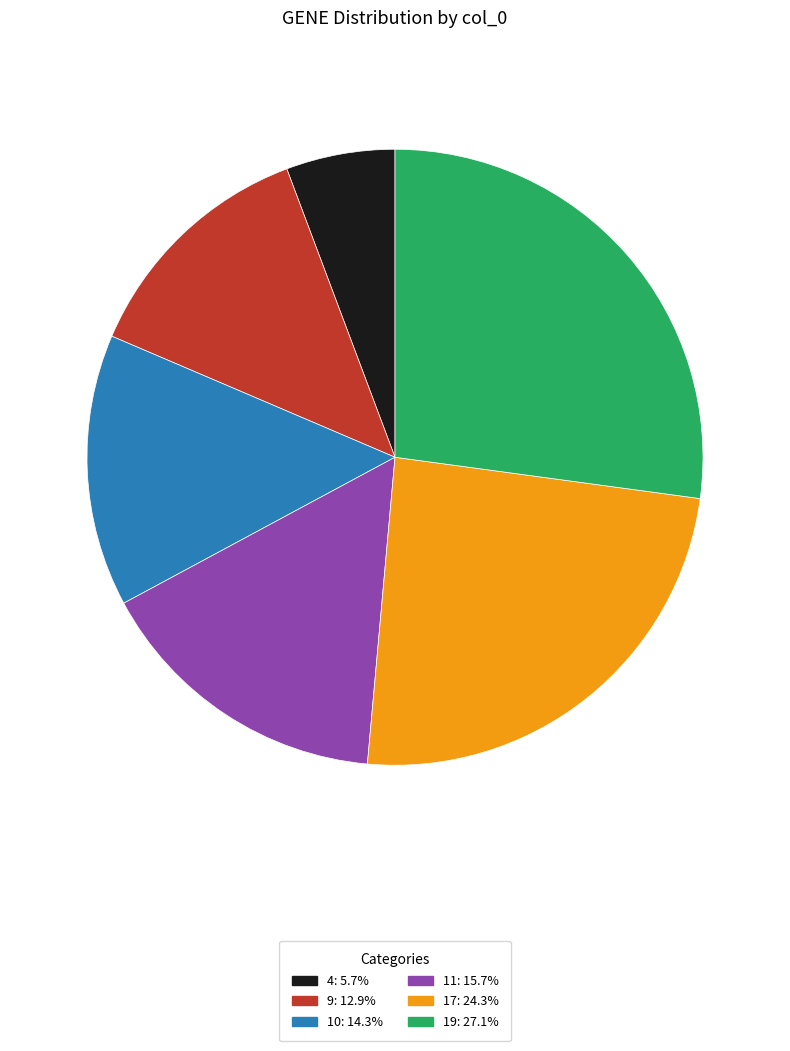

Is there a majority slice in this chart?

No